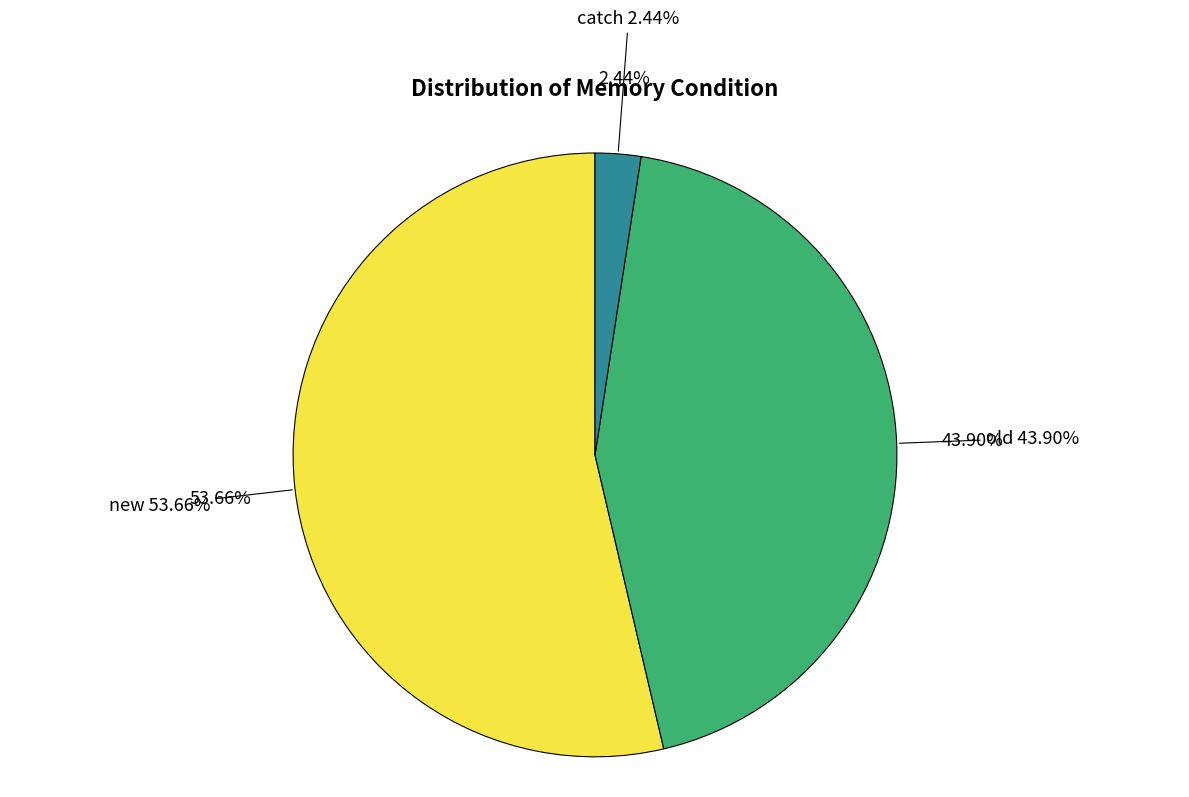

To the nearest percent, what portion does new represent?

54%